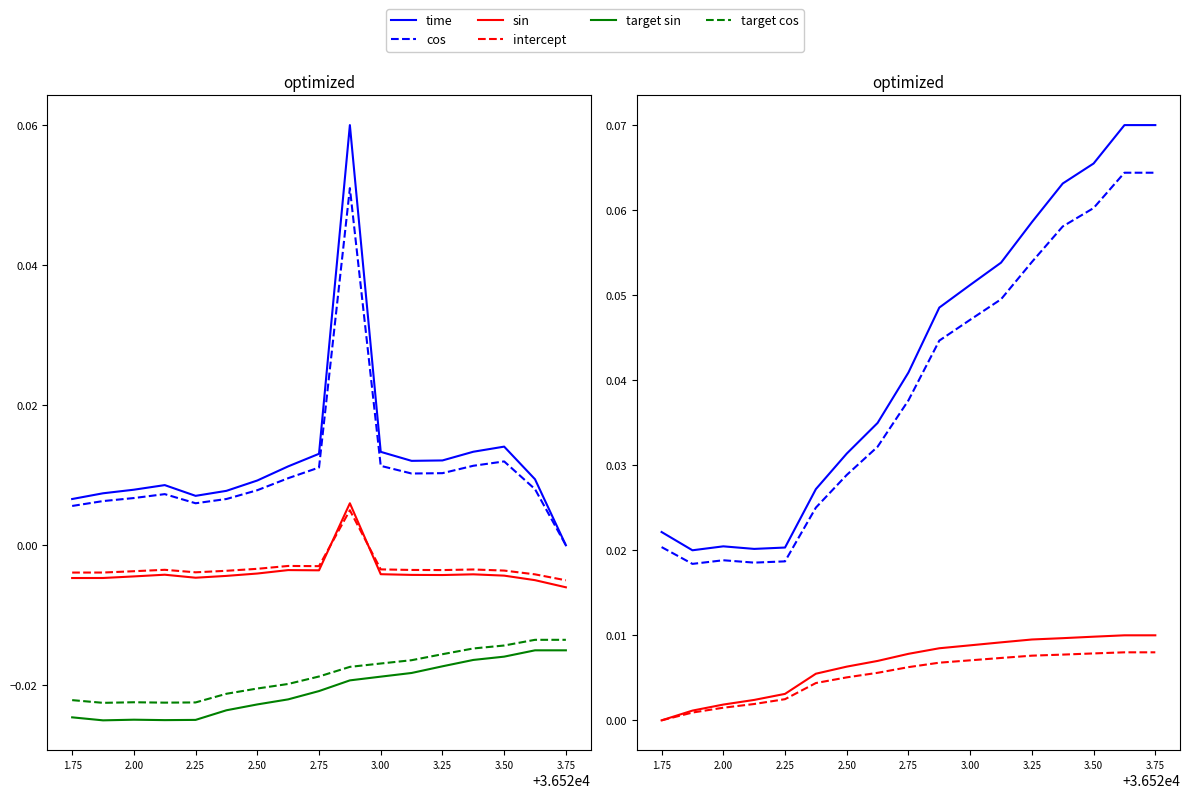

At which category is the sum across all series the highest?

36522.875